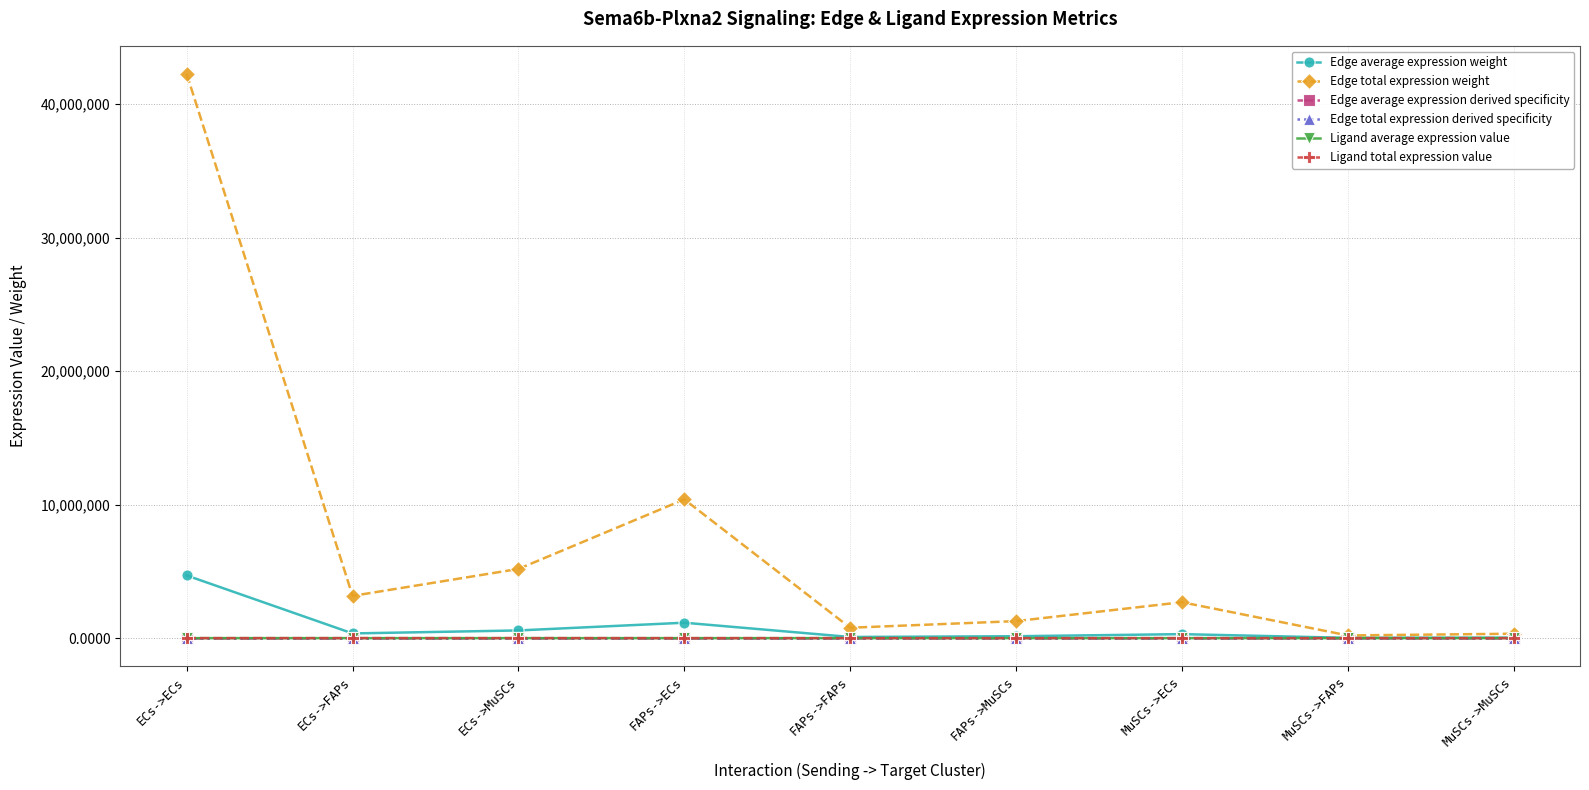

Reading left to right, list all the values displayed in this chart.

Edge average expression weight: 4695232.3	351577.7	575936.5	1154917.2	86479.9	141666.9	299078.6	22394.9	36686.2
Edge total expression weight: 42257091.0	3164199.1	5183428.4	10394254.4	778318.9	1275001.9	2691707.6	201554.3	330175.9
Edge average expression derived specificity: 0.6	0.0	0.1	0.2	0.0	0.0	0.0	0.0	0.0
Edge total expression derived specificity: 0.6	0.0	0.1	0.2	0.0	0.0	0.0	0.0	0.0
Ligand average expression value: 580.1	580.1	580.1	142.7	142.7	142.7	37.0	37.0	37.0
Ligand total expression value: 1740.3	1740.3	1740.3	428.1	428.1	428.1	110.9	110.9	110.9